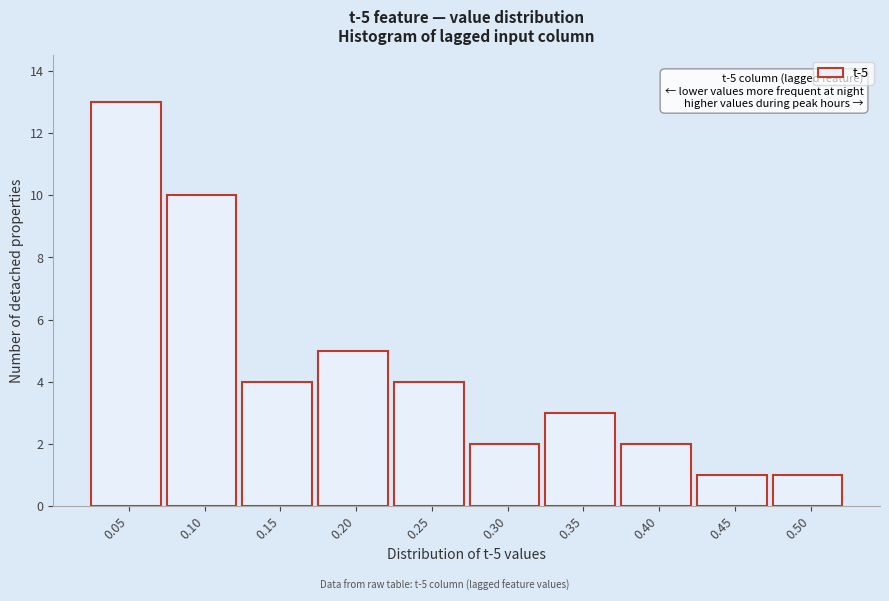

Reading left to right, list all the values displayed in this chart.

13	10	4	5	4	2	3	2	1	1